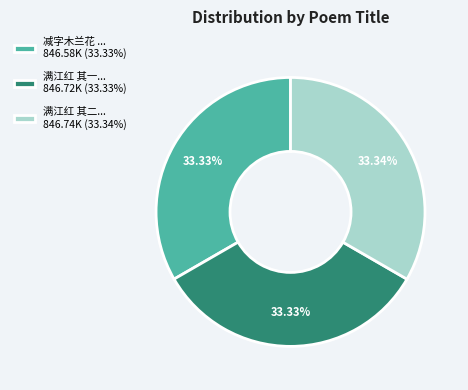

Does 满江红 其二... 846.74K (33.34%) represent more than half of the total?

No